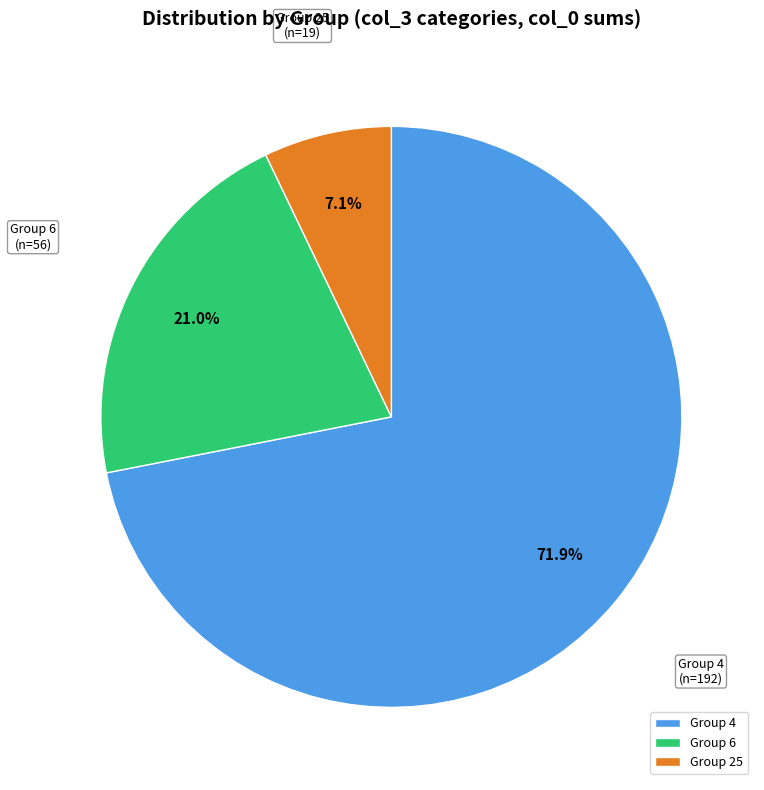

Approximately how many times larger is the value at Group 4 compared to Group 6?

3.4